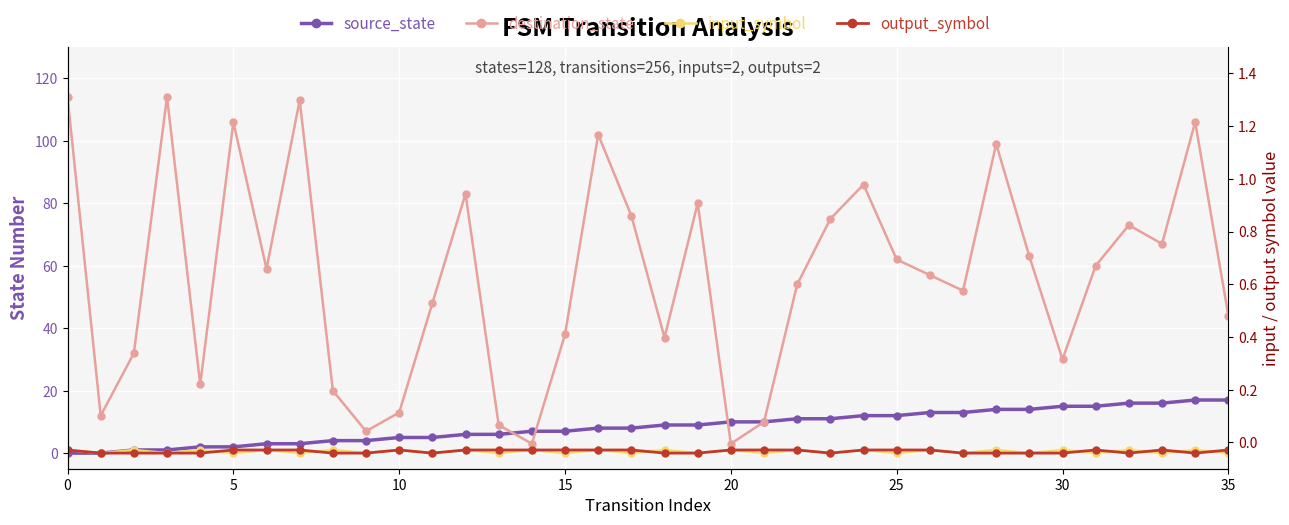

The destination_state series shows 60 at 31. True or false?

True